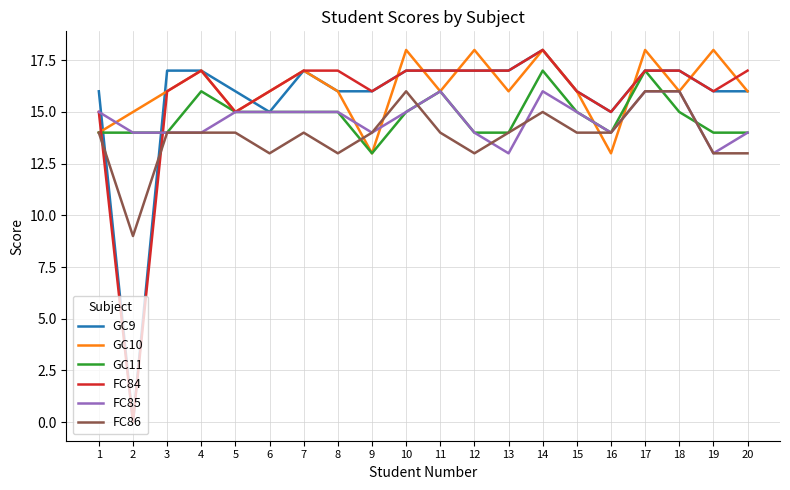

What is the sum of the FC85 values at 18 and 13?

29